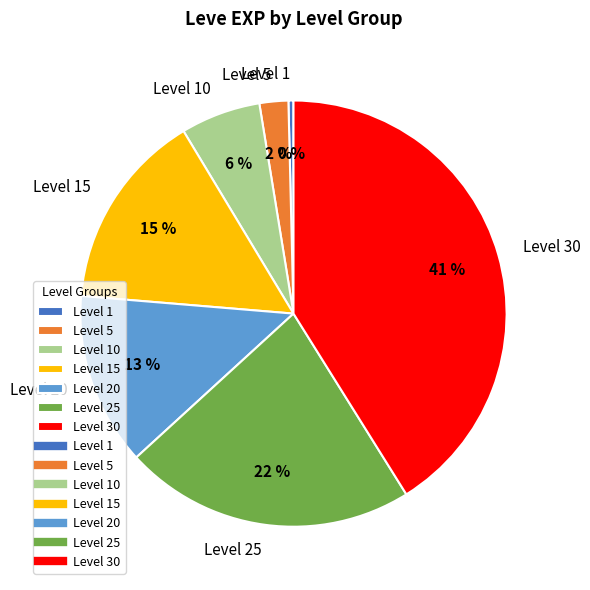

Is there a majority slice in this chart?

No